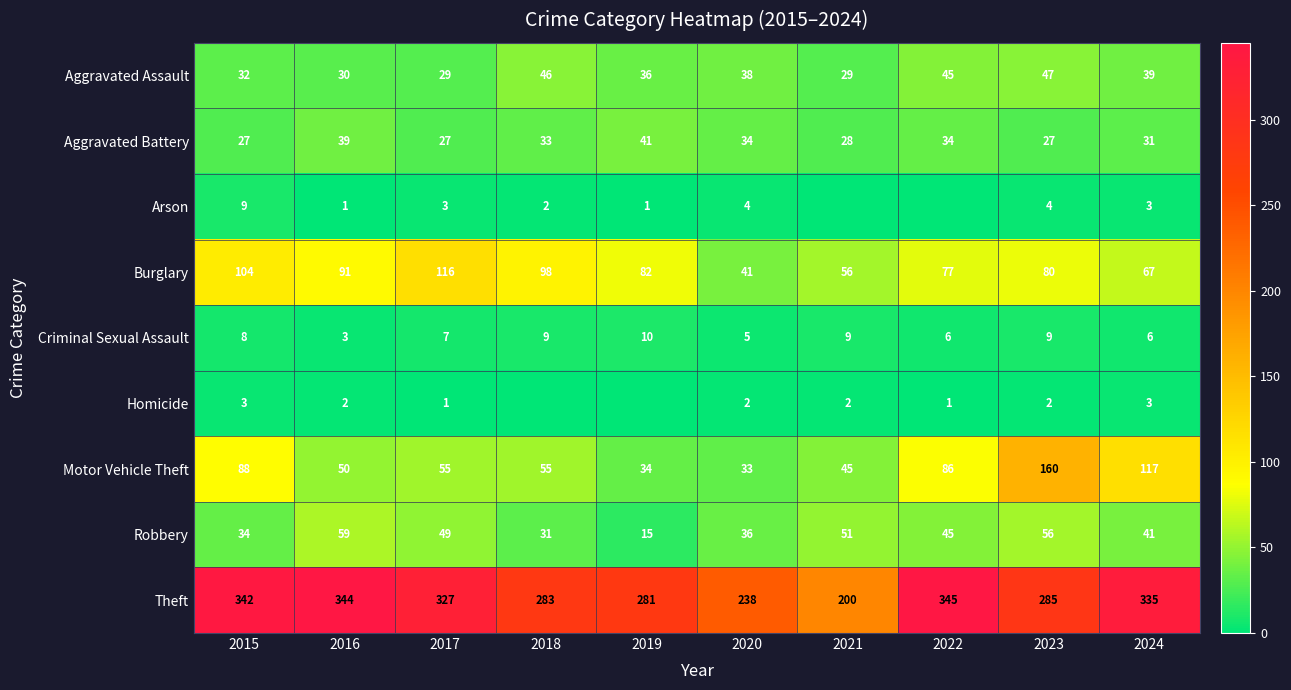

Rank the series at 2017 from lowest to highest value.

Homicide, Arson, Criminal Sexual Assault, Aggravated Battery, Aggravated Assault, Robbery, Motor Vehicle Theft, Burglary, Theft